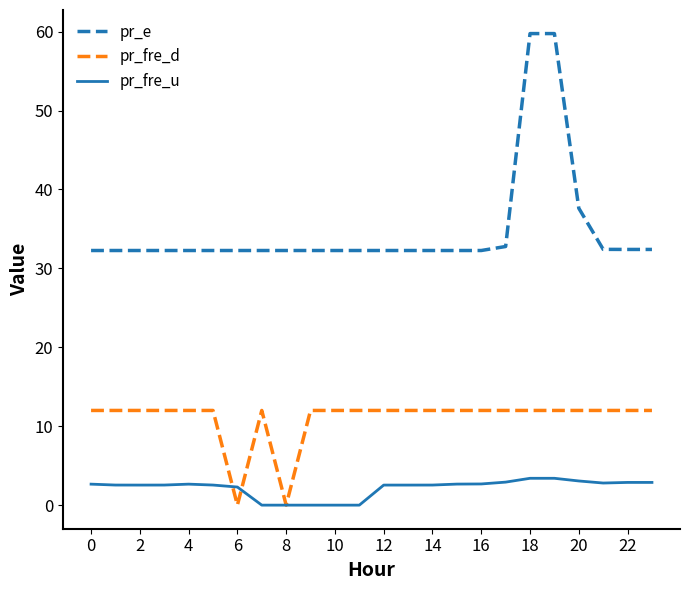

What are all the series names shown in the legend?

pr_e, pr_fre_d, pr_fre_u